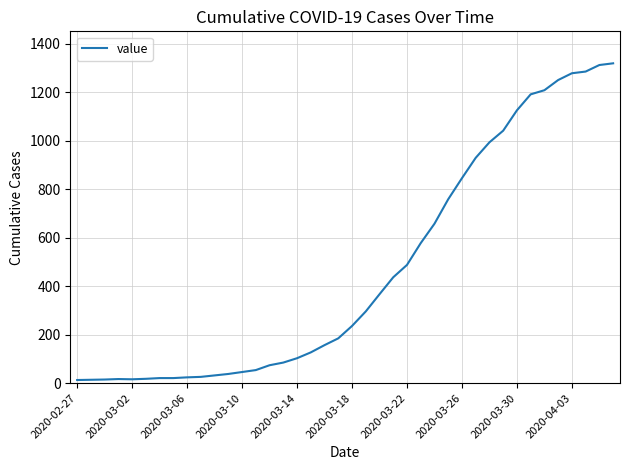

What is the value of the 2nd point from the left?

14